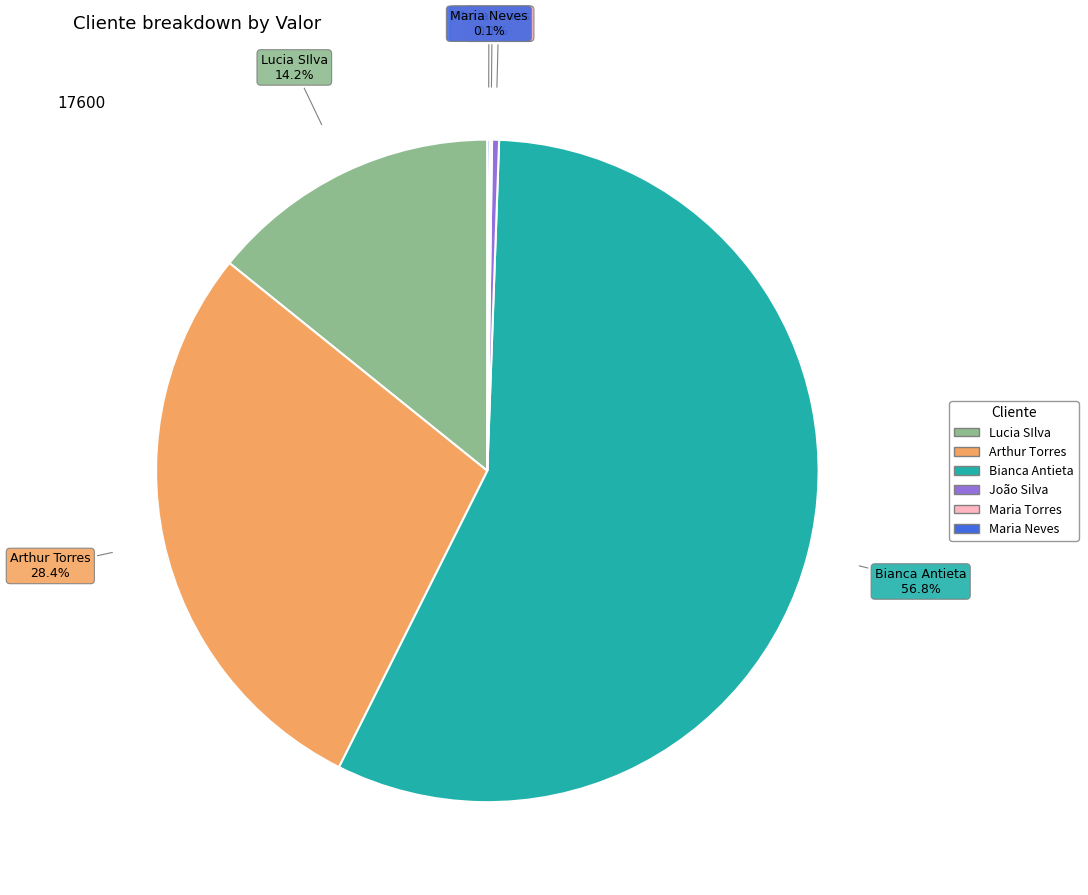

To the nearest percent, what portion does Bianca Antieta represent?

57%